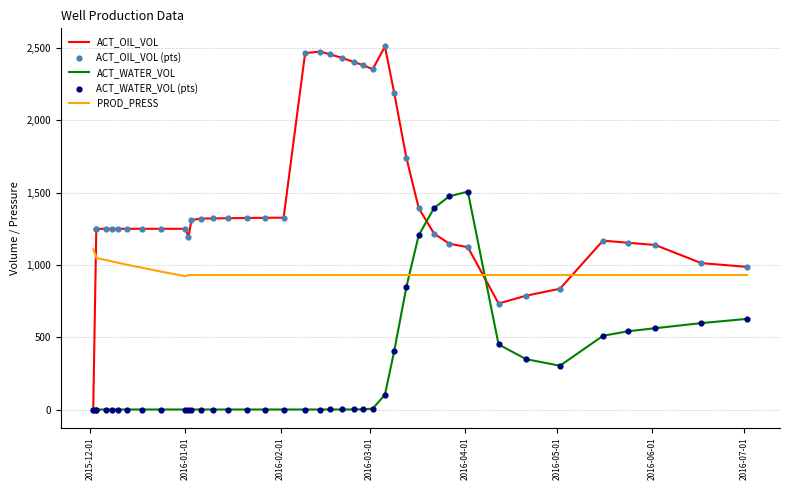

Which series reaches the maximum Y coordinate?

ACT_OIL_VOL